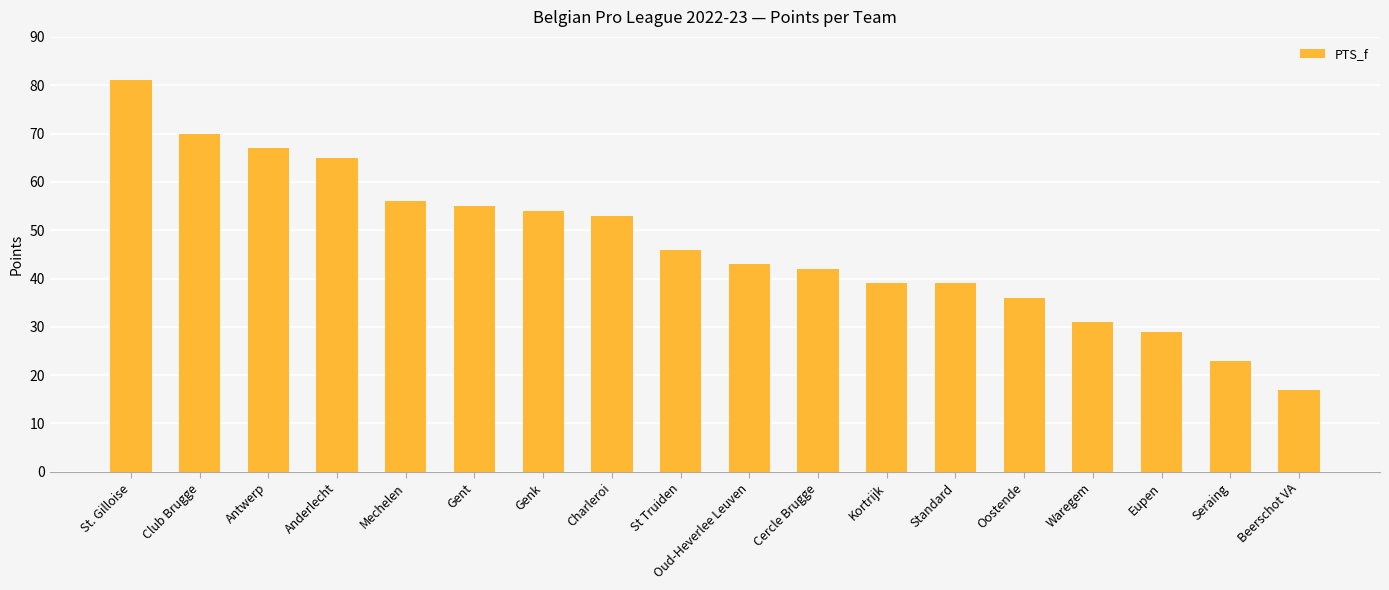

What is the difference between the values at Gent and Cercle Brugge?

13